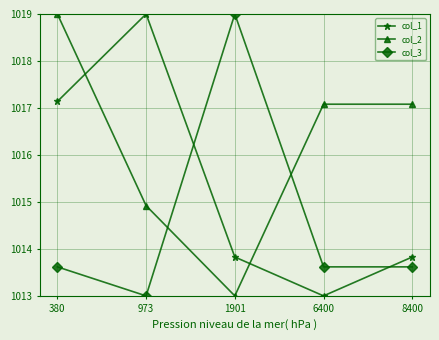

Between which two adjacent categories do col_3 and col_1 first intersect?

973 and 1901